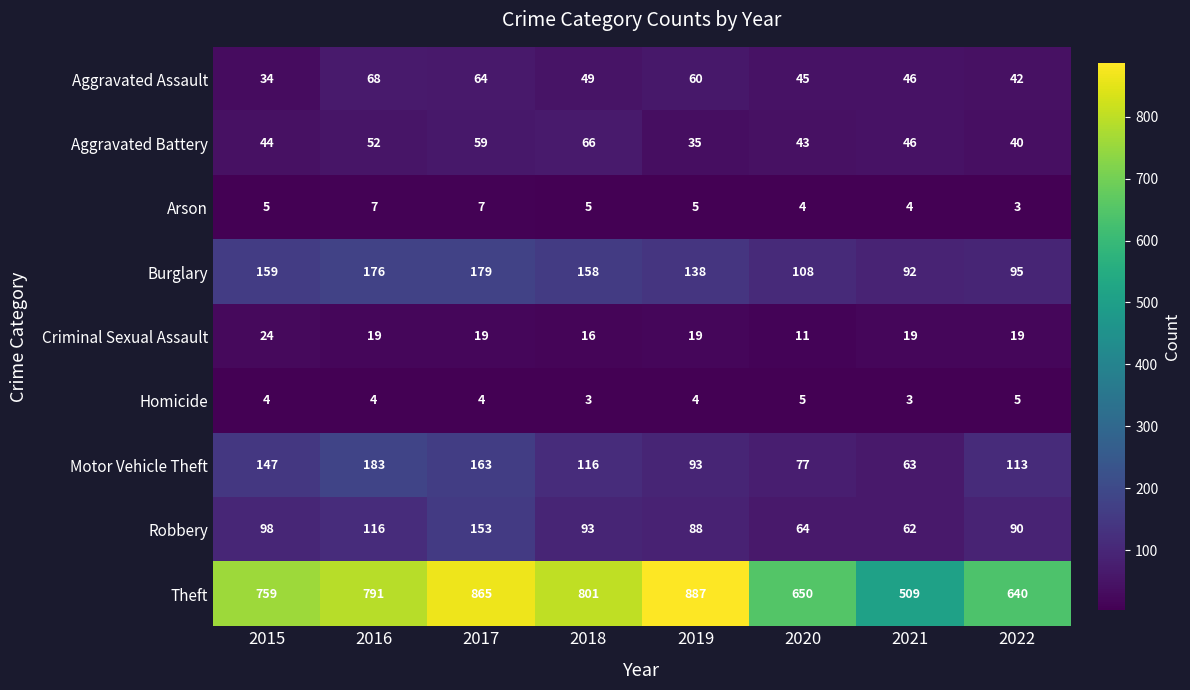

At how many categories does at least one series exceed 184?

8